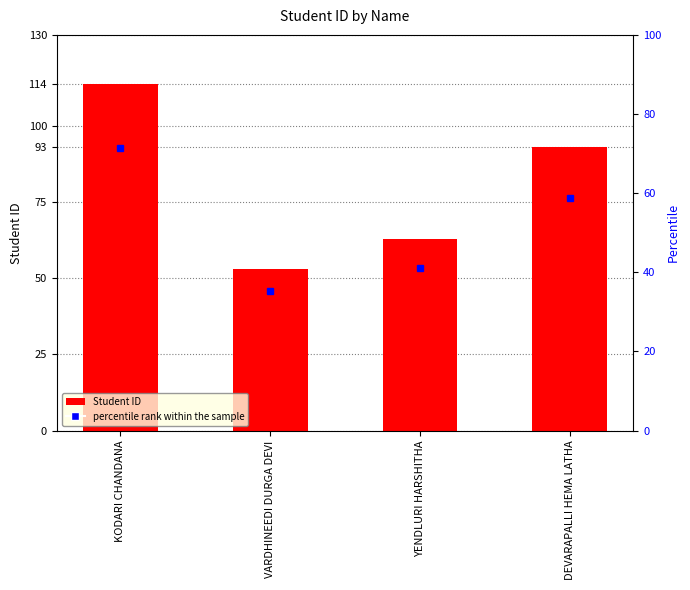

What is the label of the 3rd bar from the left?

YENDLURI HARSHITHA